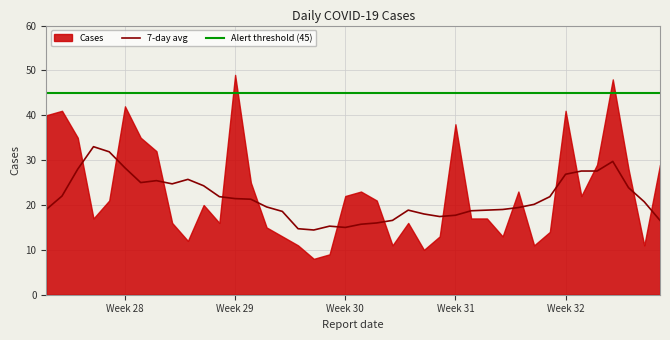

True or false: 7-day avg has a value of 26.9 at Week 32.

True